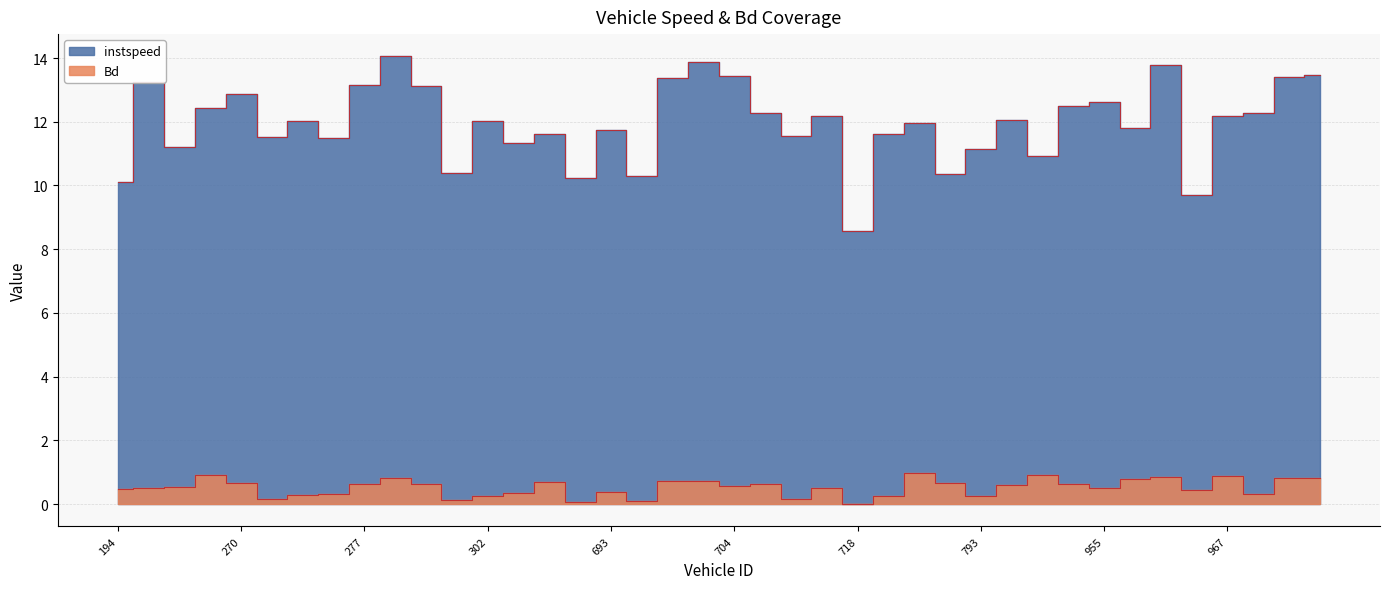

What is the sum of the instspeed values at 789.0 and 693.0?

23.7